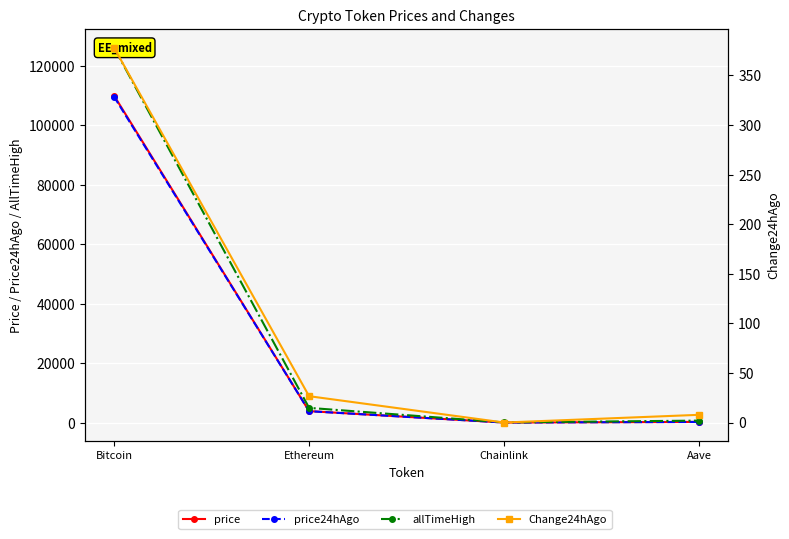

Reading left to right, what are all the values shown in this chart?

price: 109960.0	3855.3	17.2	225.8
price24hAgo: 109582.0	3828.8	17.2	218.0
allTimeHigh: 126080.0	4946.1	52.7	661.7
Change24hAgo: 378.0	26.6	0.0	7.8